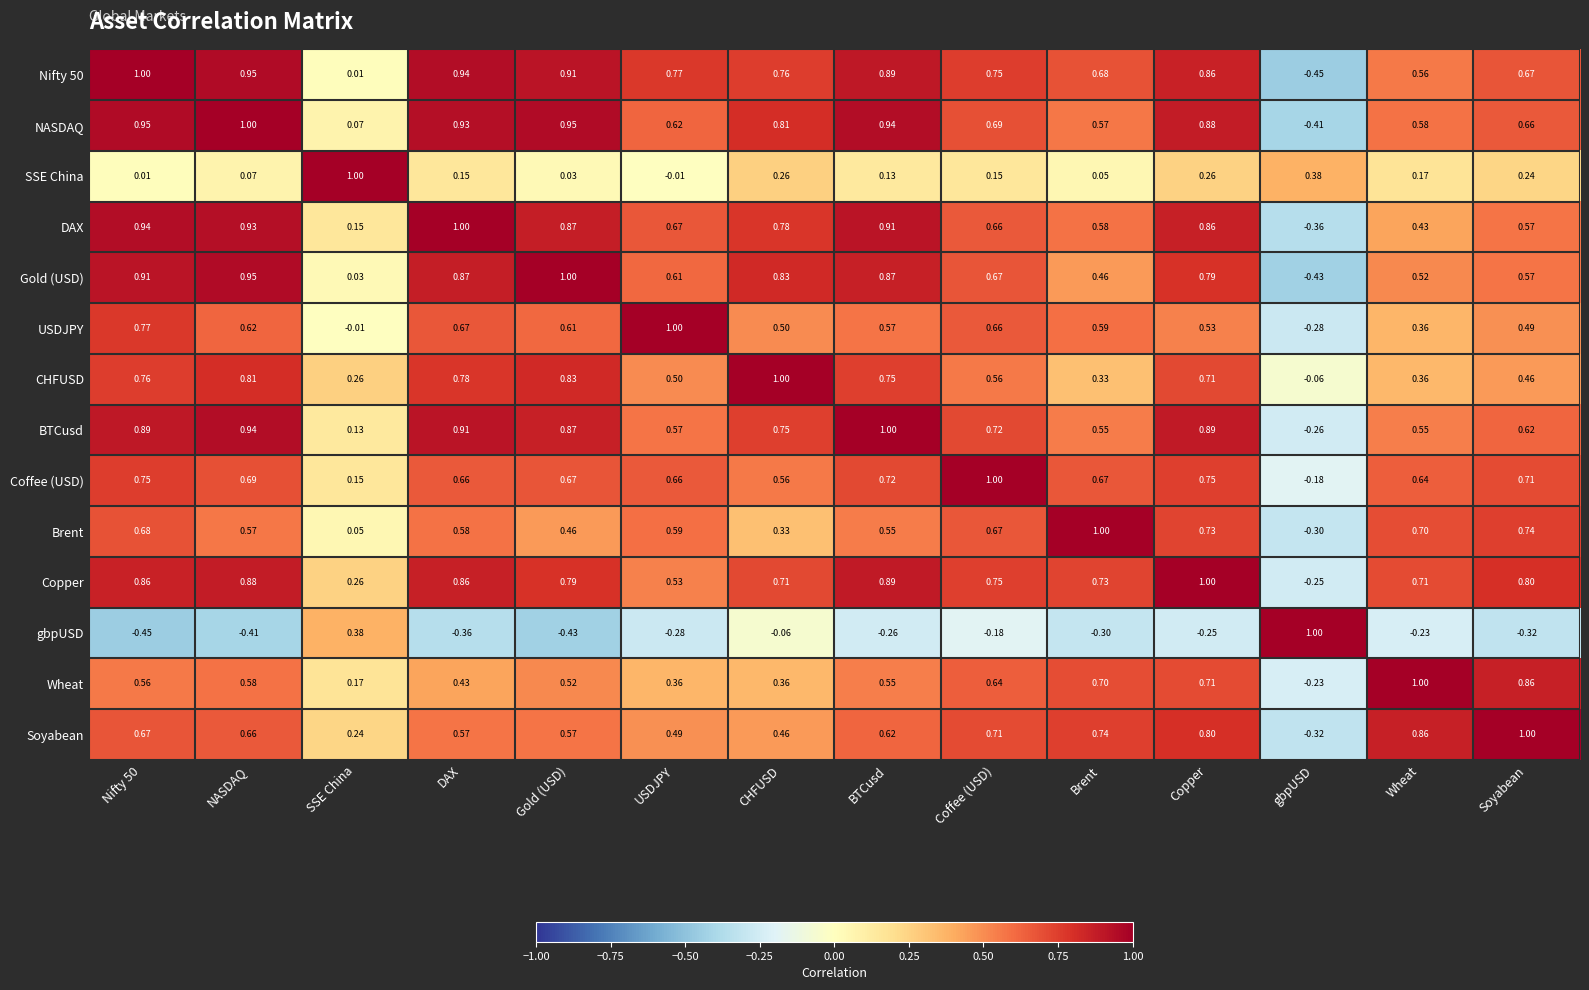

At which category is the sum across all series the highest?

Copper